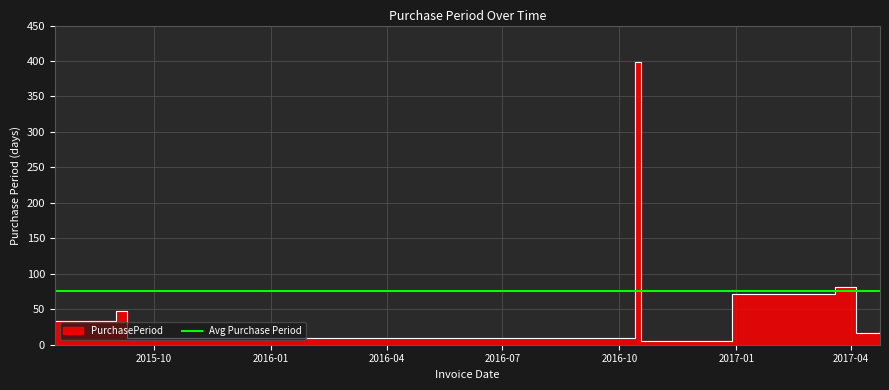

What is the sum of the values at 2017-03-20 and 2017-04-05?

97